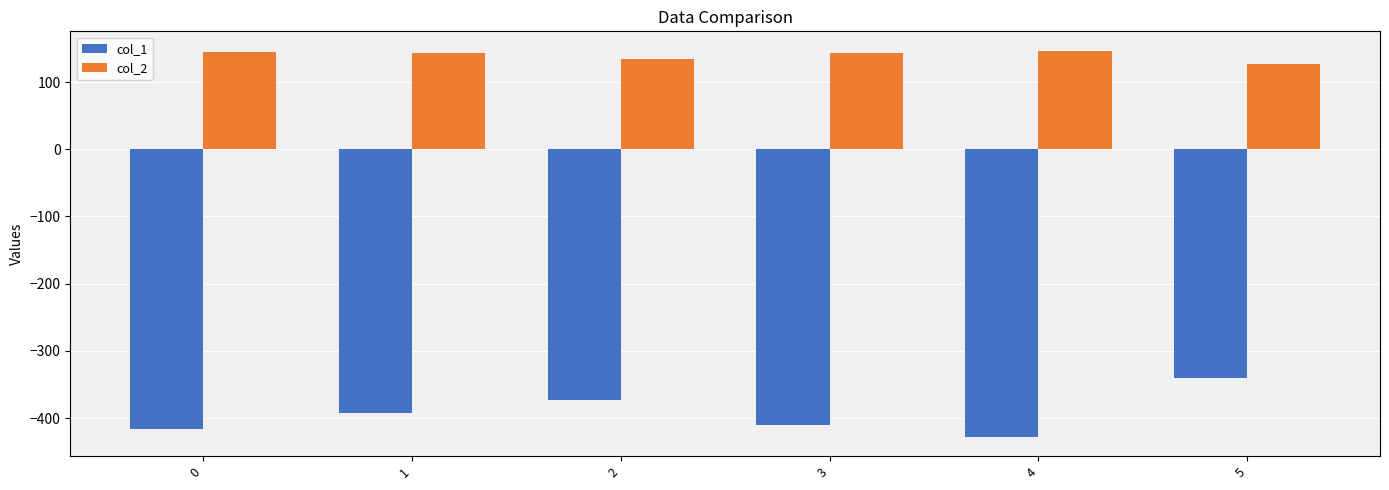

What is the maximum value for col_1?

-341.0